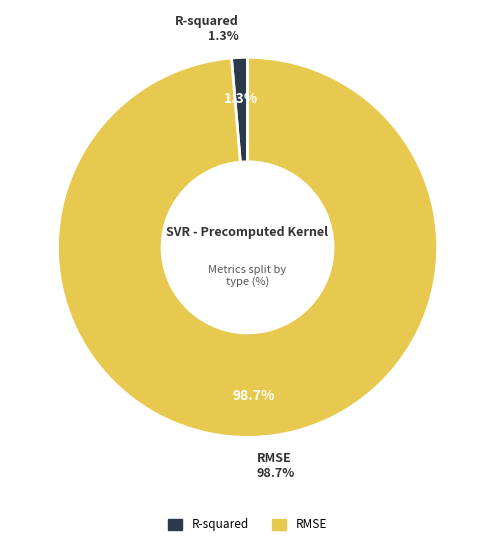

True or false: R-squared accounts for 15% of the total.

False